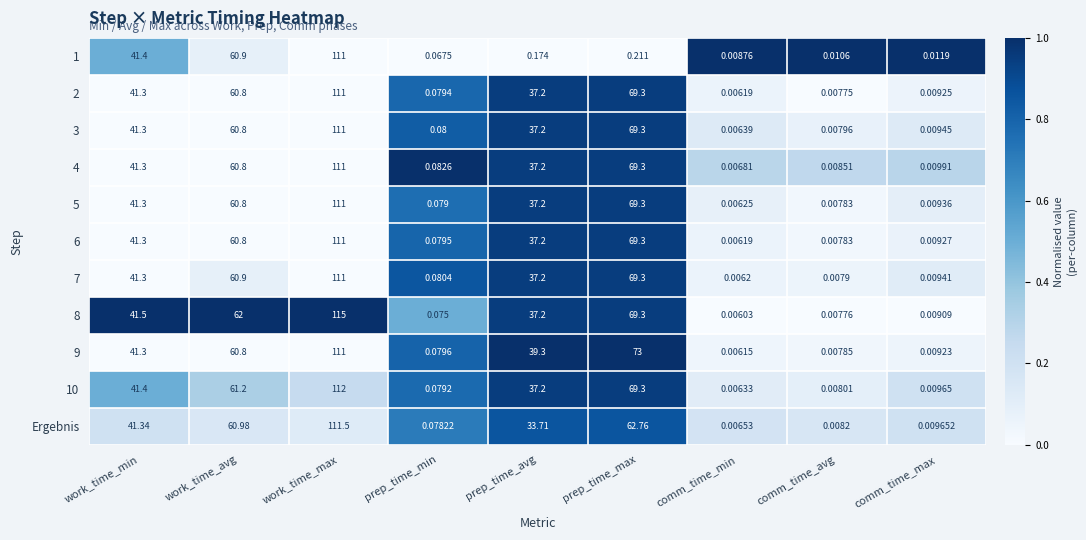

List the labels in order of 6 value, largest first.

work_time_max, prep_time_max, work_time_avg, work_time_min, prep_time_avg, prep_time_min, comm_time_max, comm_time_avg, comm_time_min